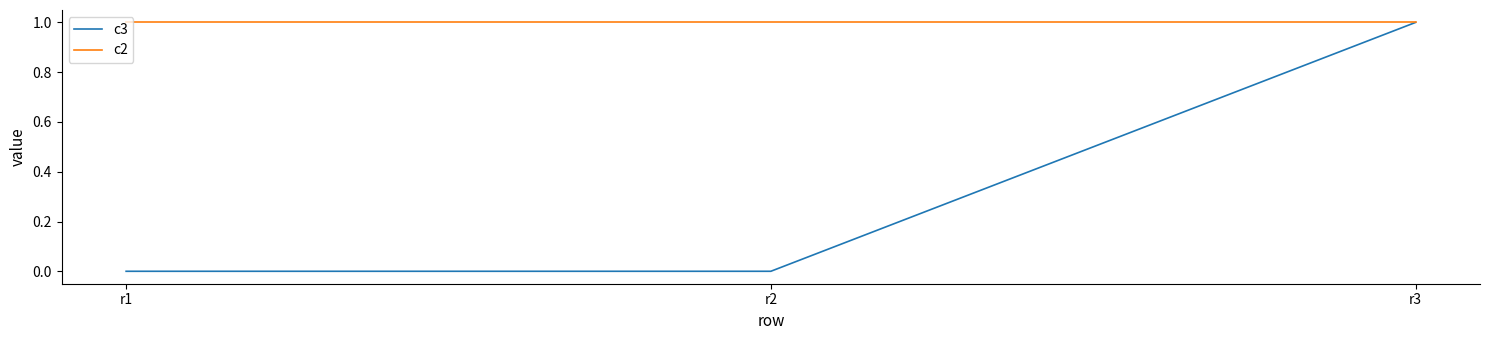

Rank the series by their average value, from highest to lowest.

c2, c3